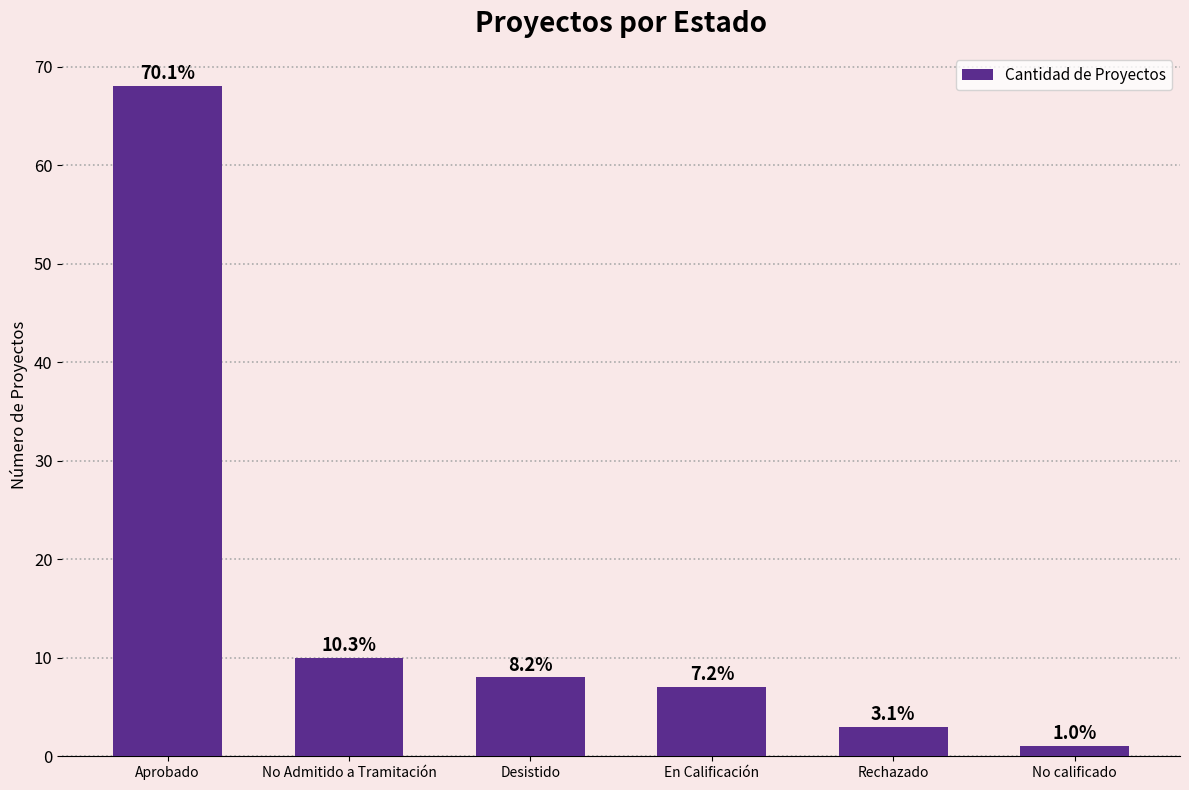

Are the bars horizontal?

No